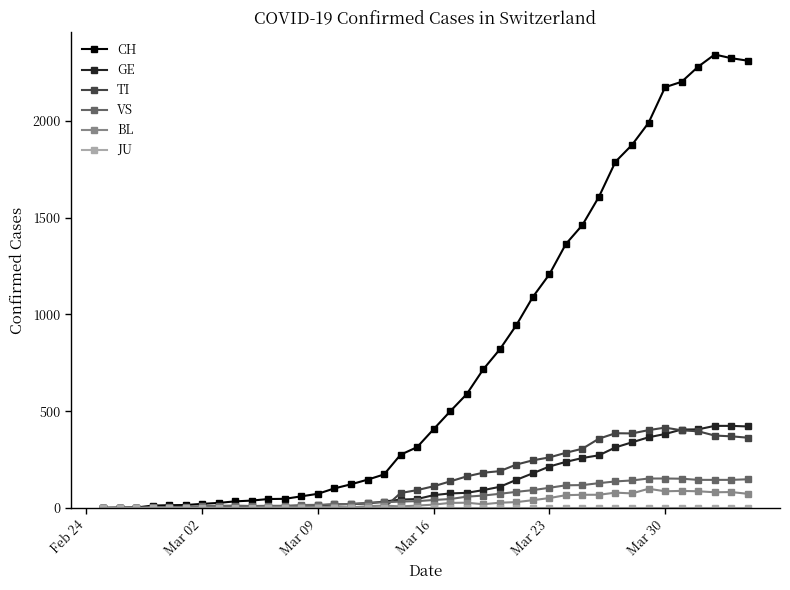

True or false: BL has more than 0 interior local peaks.

True